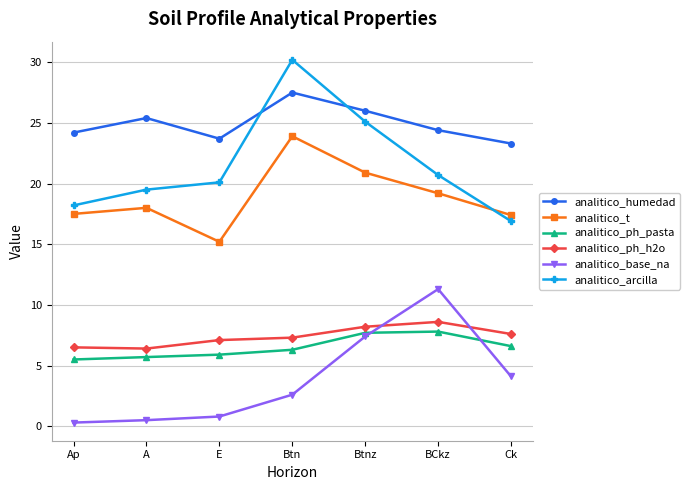

What is the total value across all series at E?

72.8